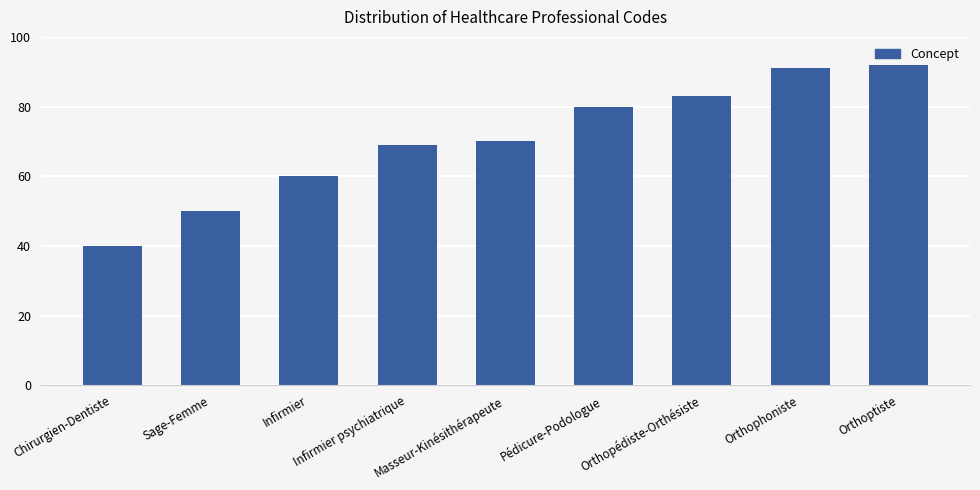

What is the minimum value shown in the chart?

40